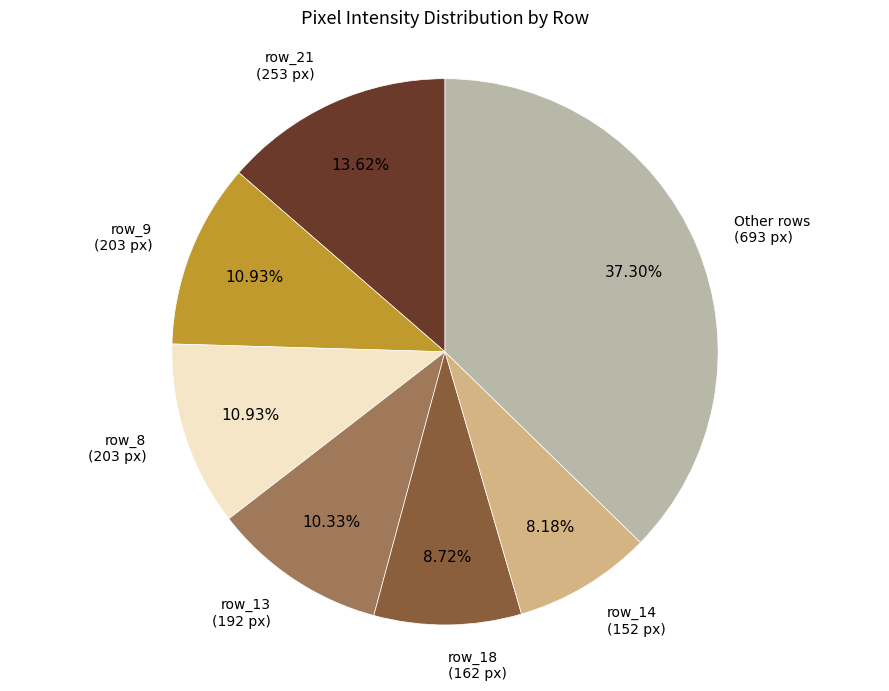

Does any single category account for the majority?

No